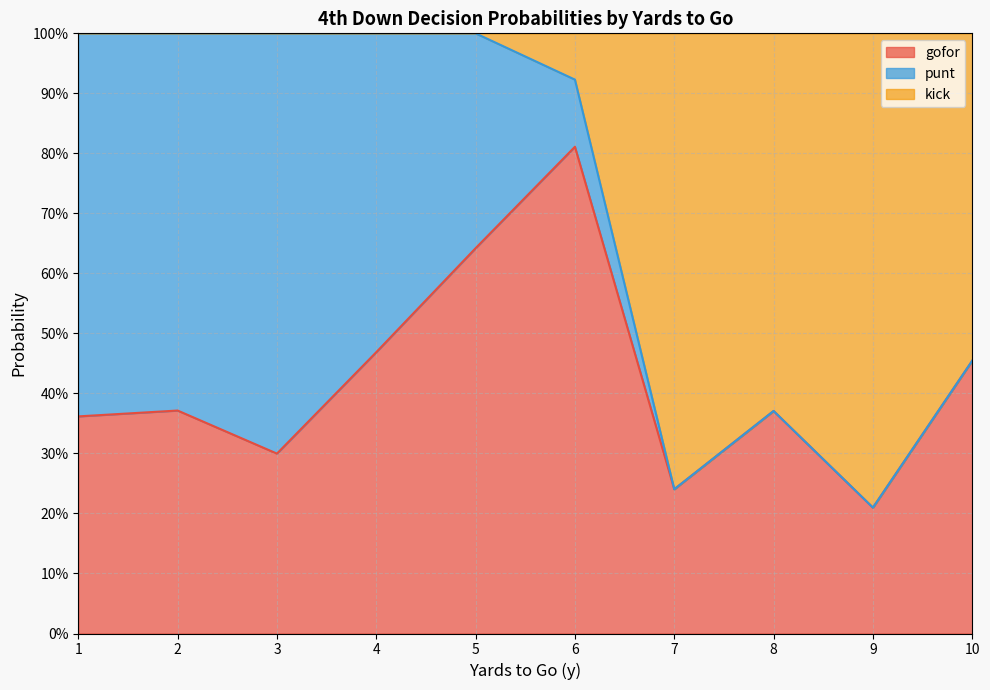

Does the chart display data point markers on the line(s)?

No